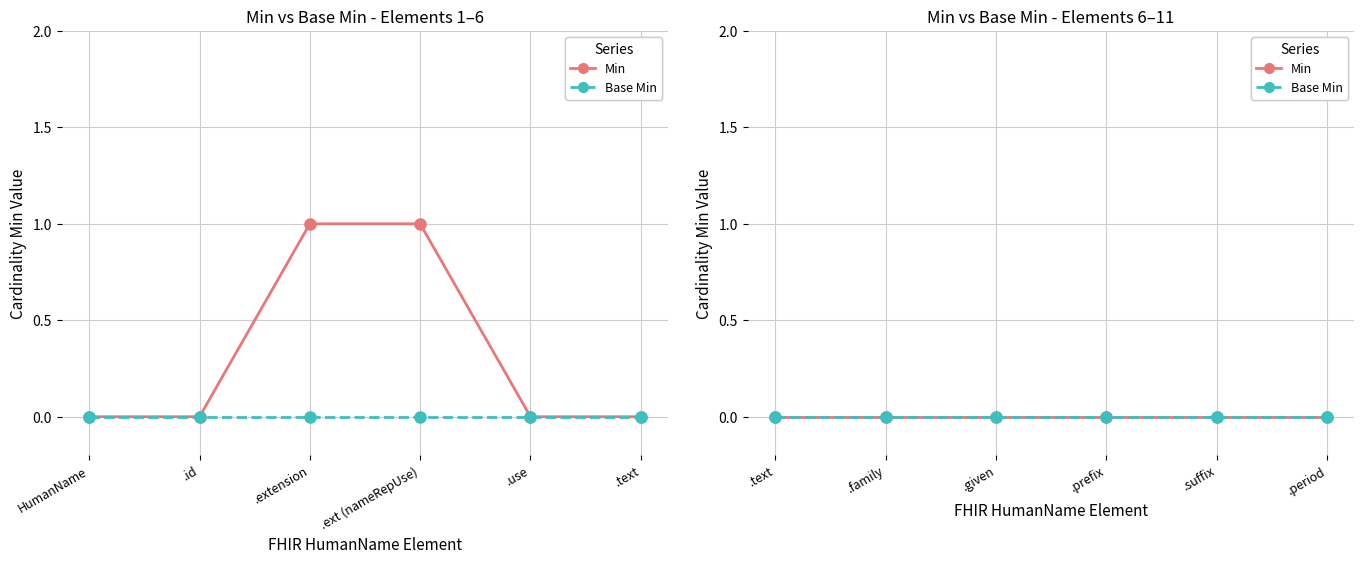

Is it true that Min equals 0 at HumanName.use?

True